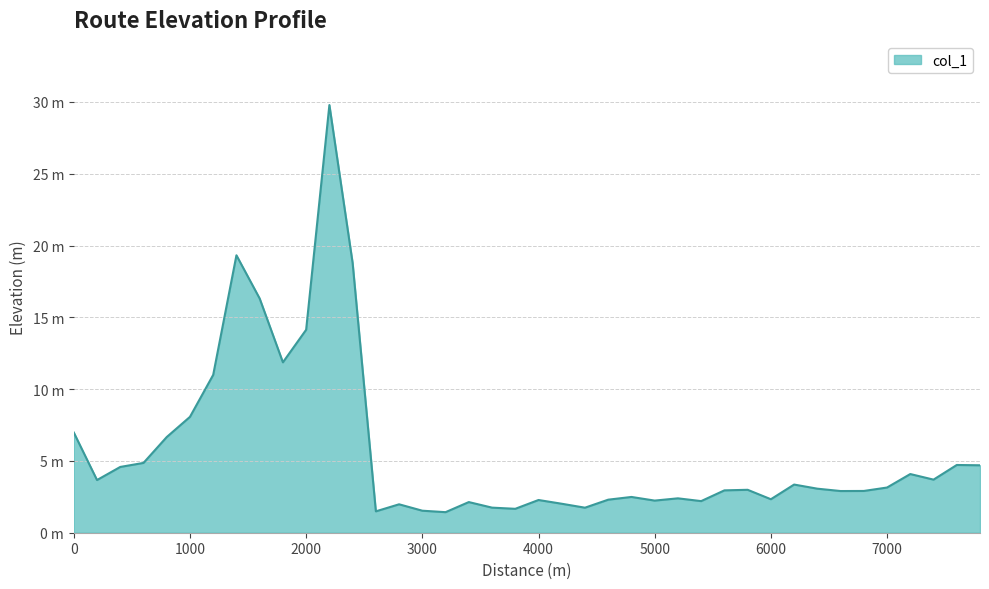

Is this an area chart (filled region under the line)?

Yes